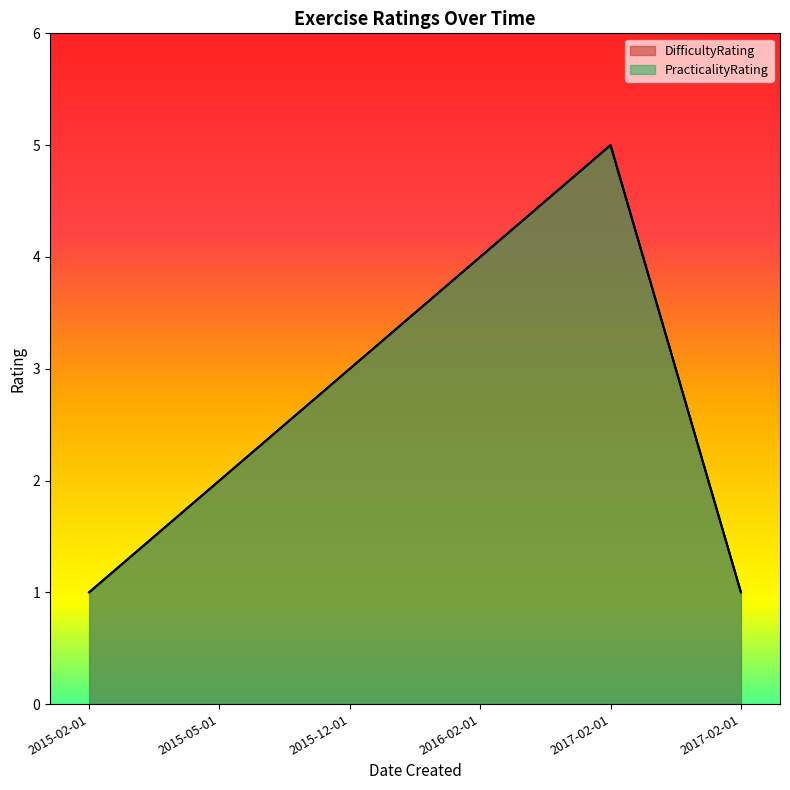

Which series has the largest total across all categories?

DifficultyRating